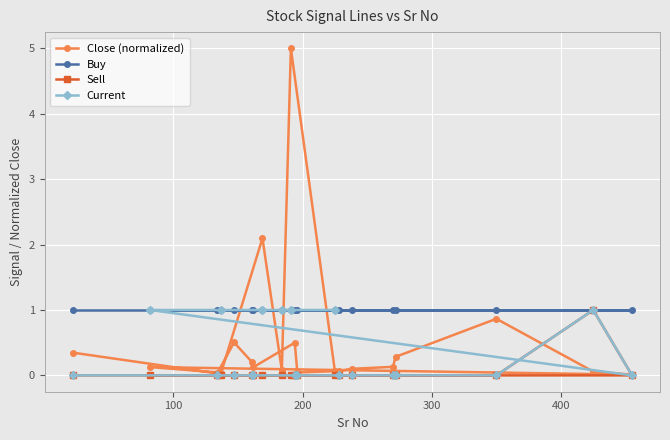

Which series has the widest spread of values?

Close (normalized)